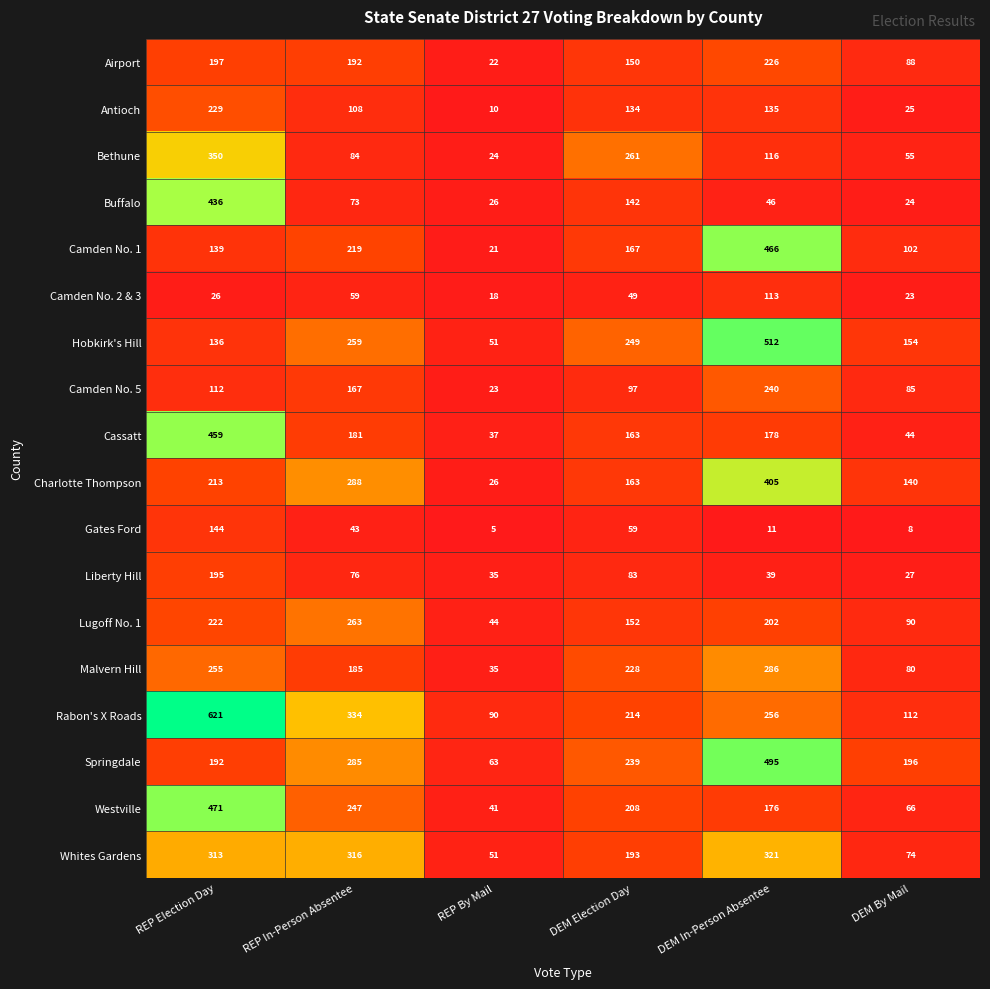

Which series has the widest spread of values?

Rabon's X Roads